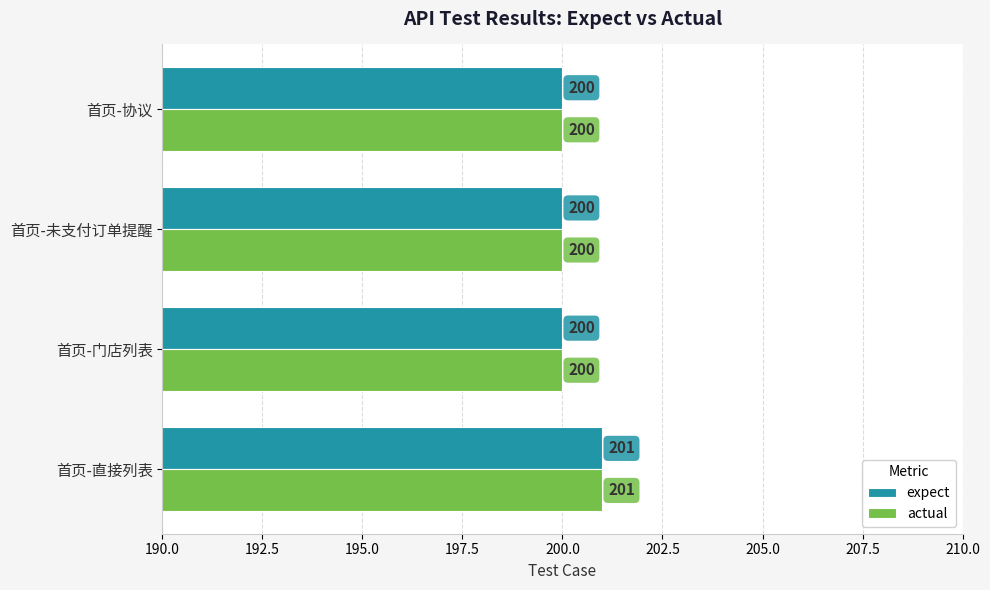

At which category is the sum across all series the highest?

首页-直接列表